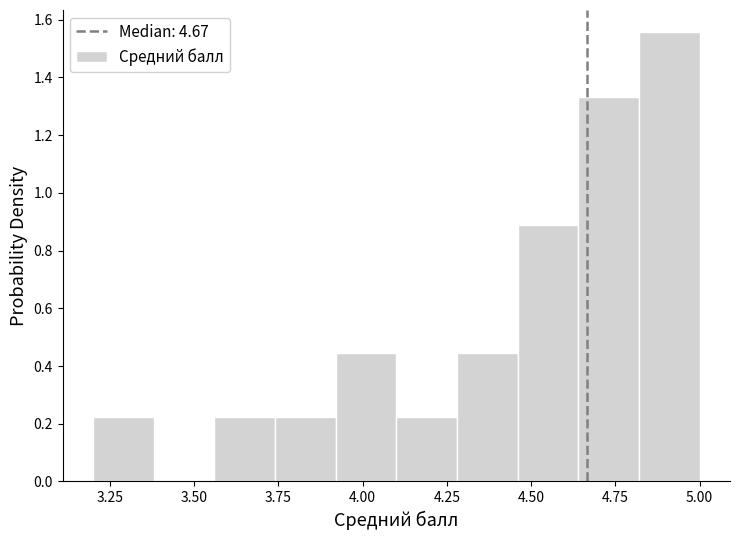

Around what value on the x-axis is the tallest bar? Give the approximate position of its centre, as read against the axis.

4.90